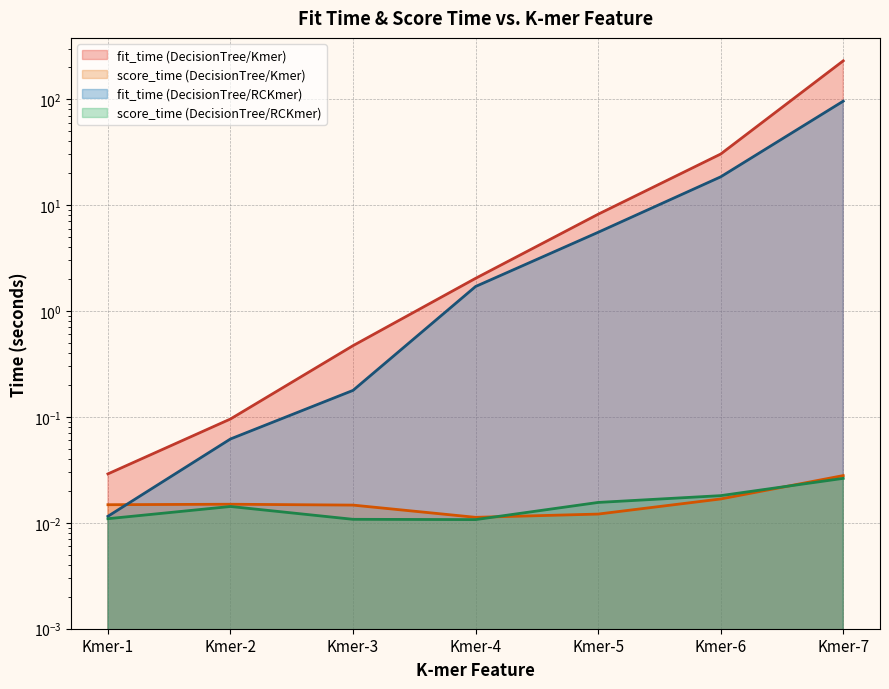

What is the spread (max minus min) of values at Kmer-4?

2.0